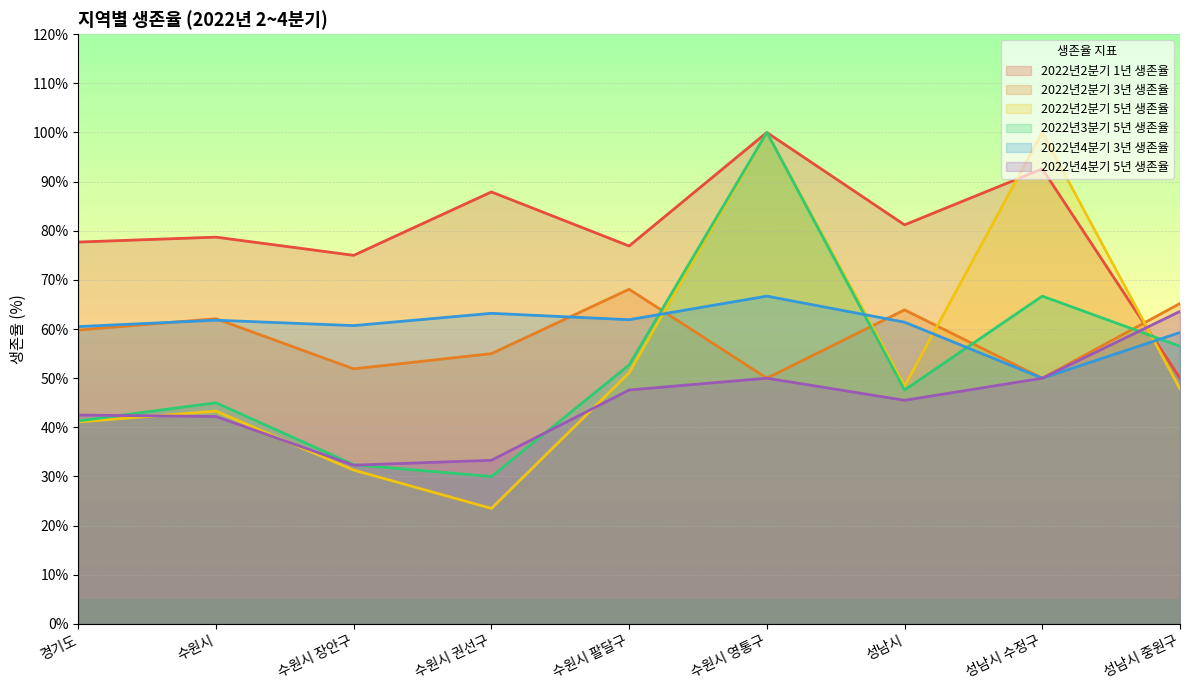

What is the label of the 1st point from the right?

성남시 중원구